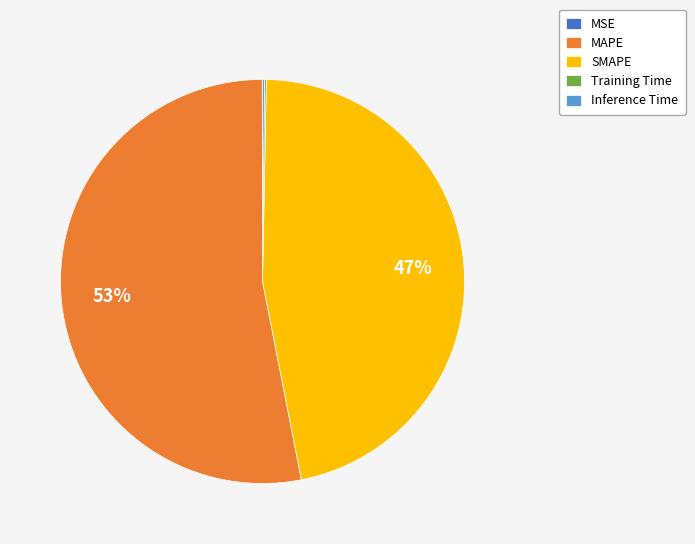

Which category has the biggest portion of the pie?

MAPE